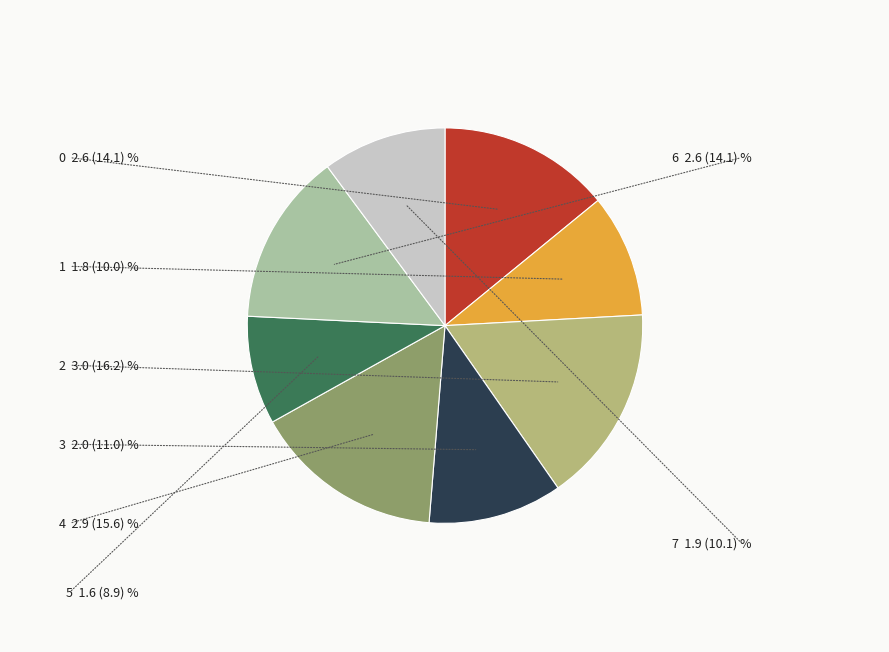

Does any single category account for the majority?

No